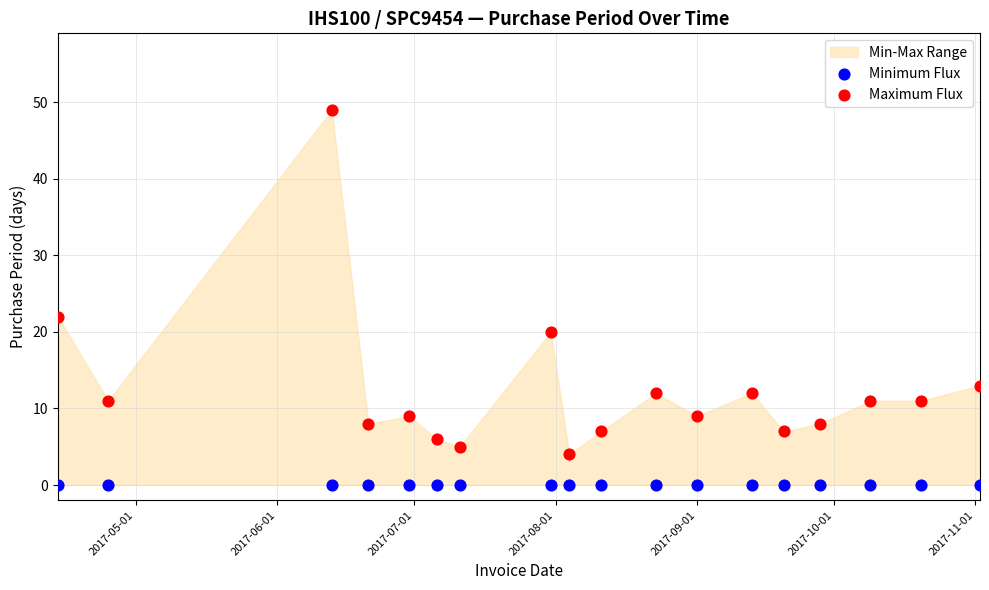

In the Maximum Flux series, what Y value is closest to 26?

22